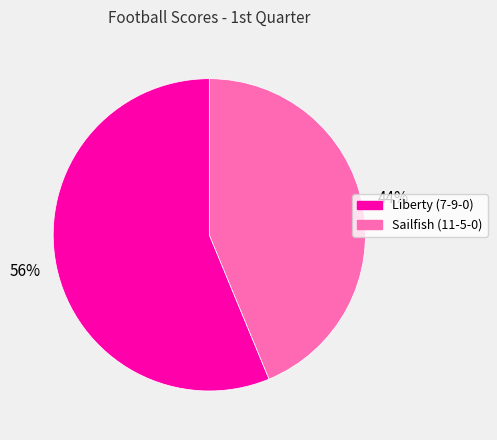

Does any single category account for the majority?

Yes